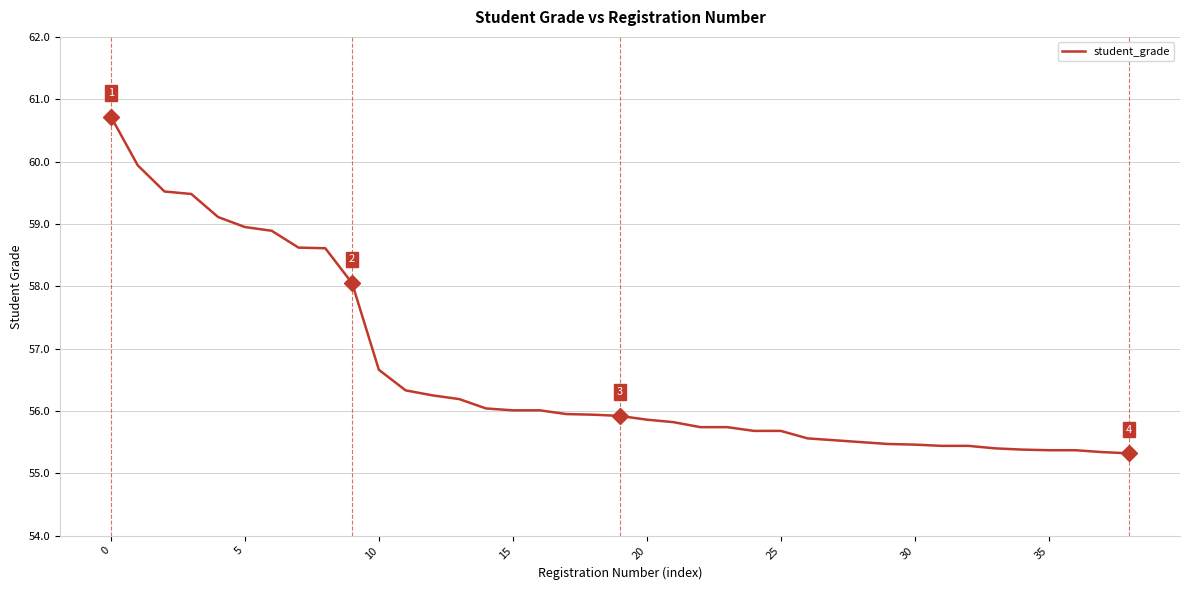

What is the smallest value displayed?

55.3